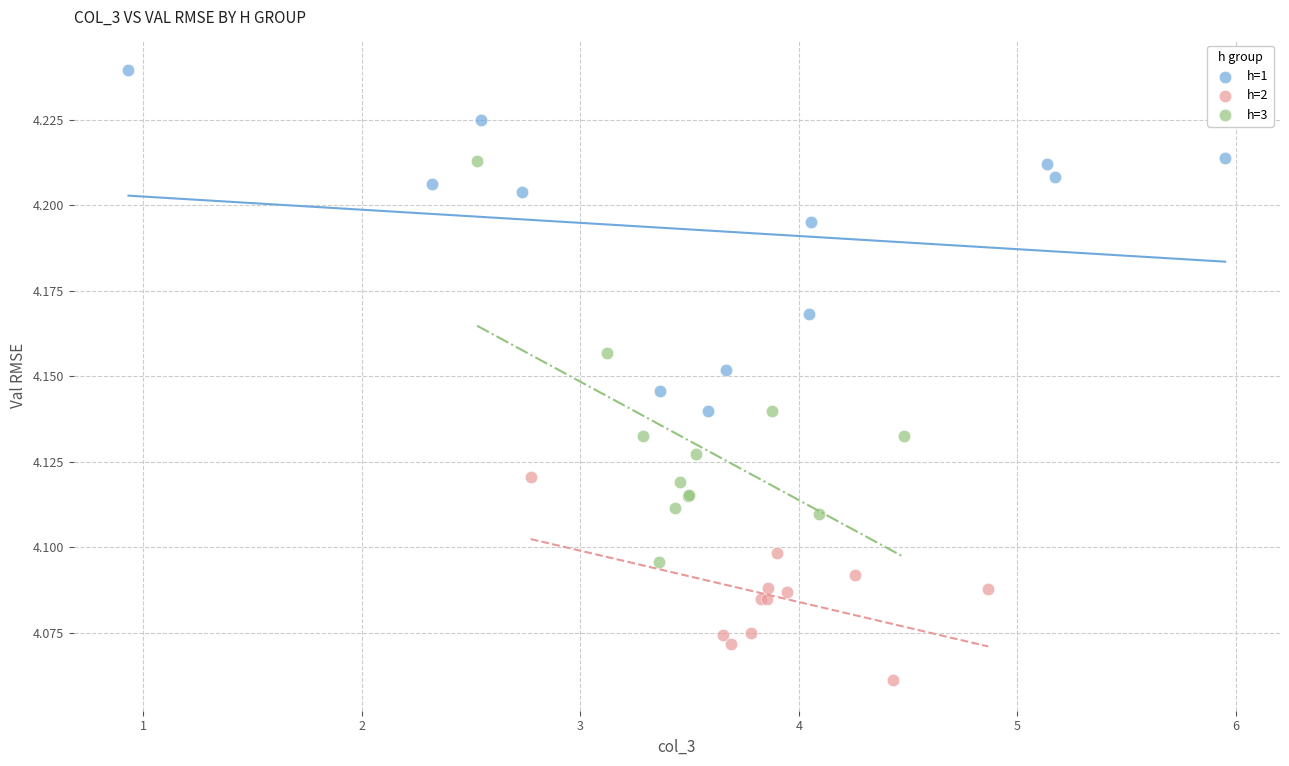

Which series has the largest Y range (max minus min)?

h=3